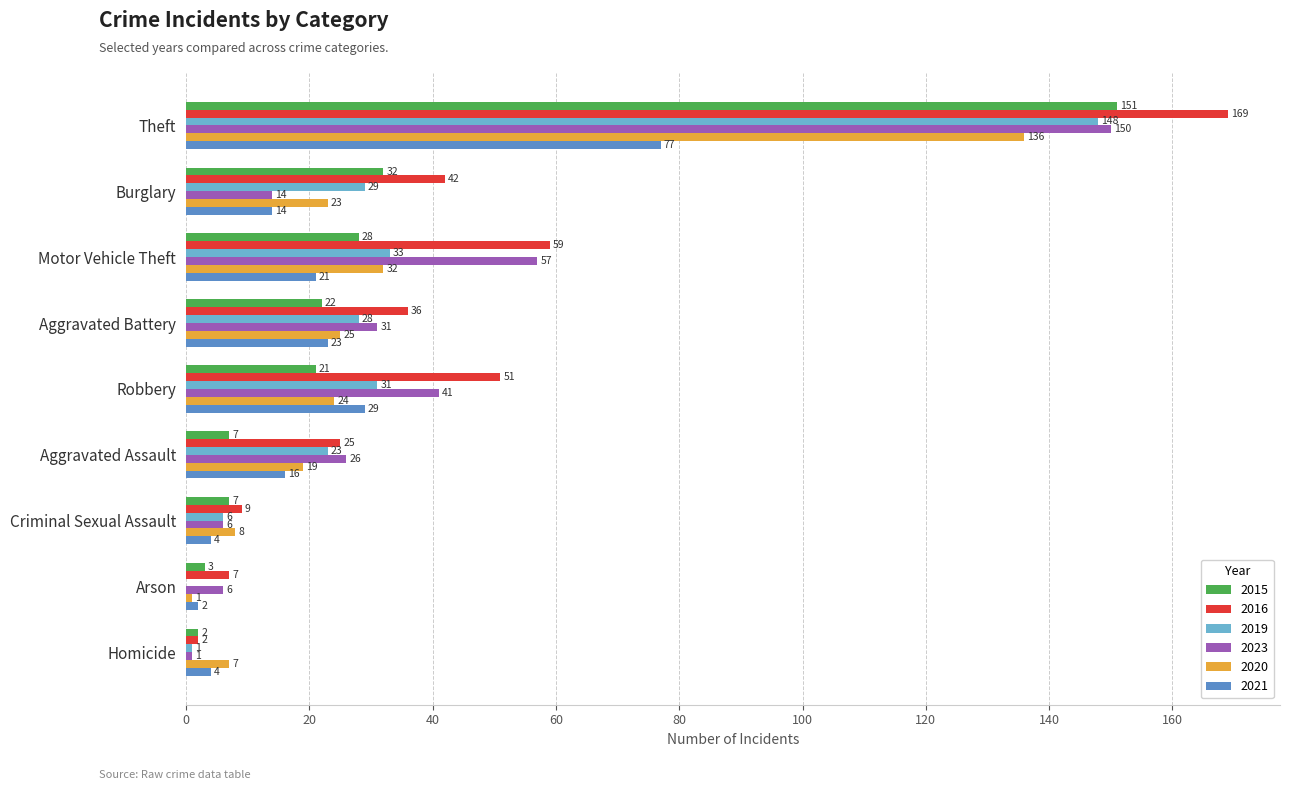

Where is 2023 nearest to the value 75?

Motor Vehicle Theft